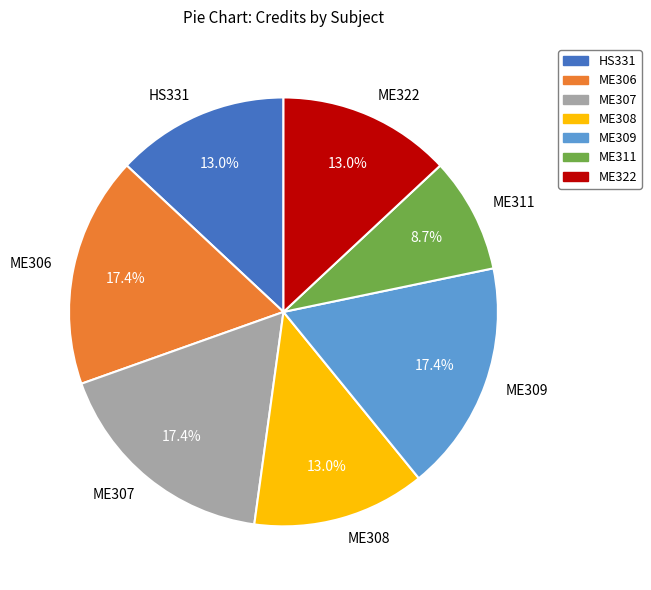

Between ME322 and ME311, which is larger?

ME322